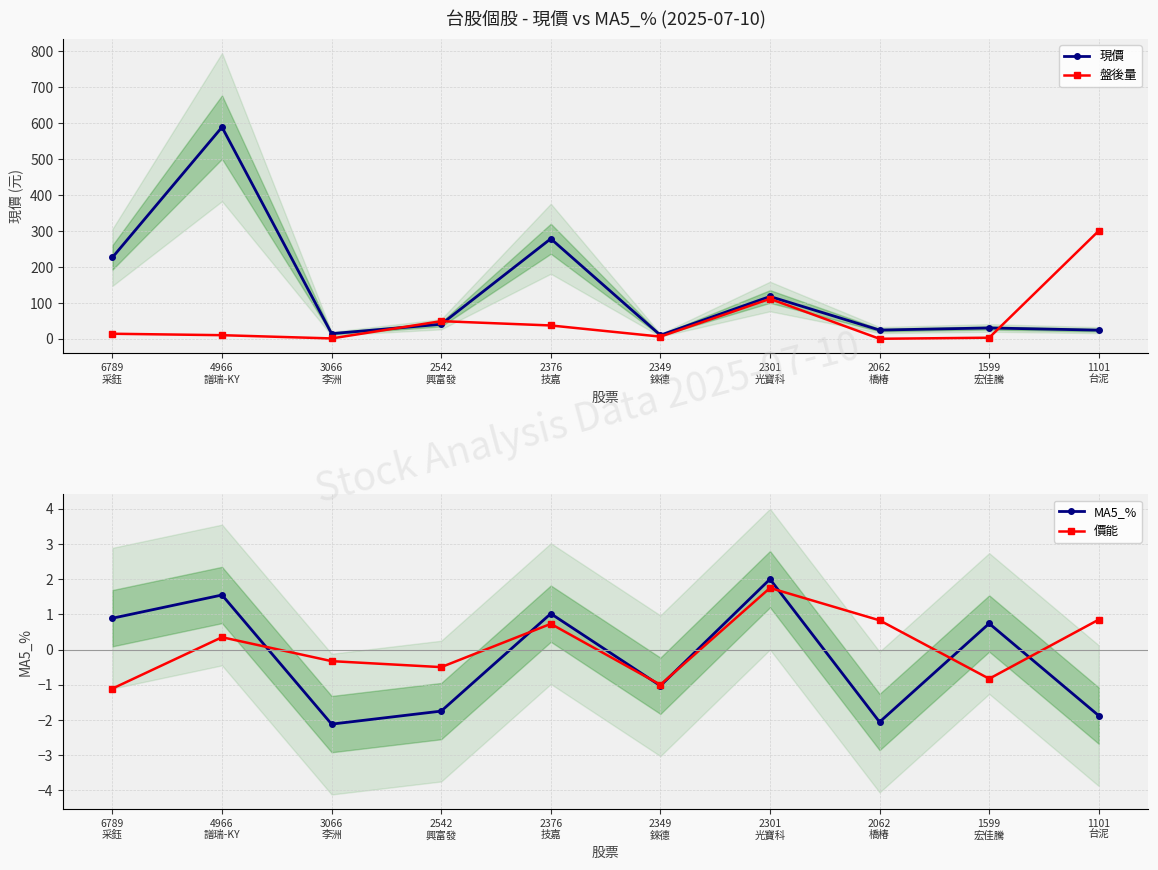

What is the label of the 1st point from the left?

6789
采鈺